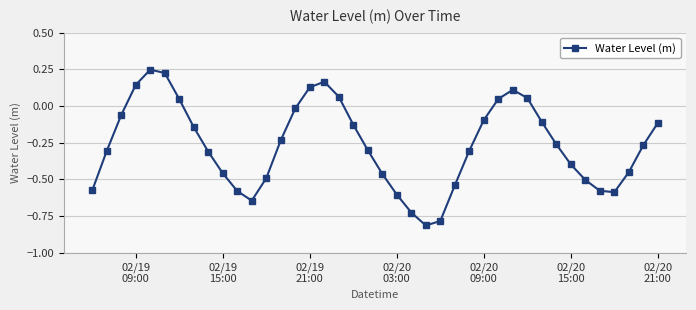

What is the difference between the maximum and second lowest values?

1.0